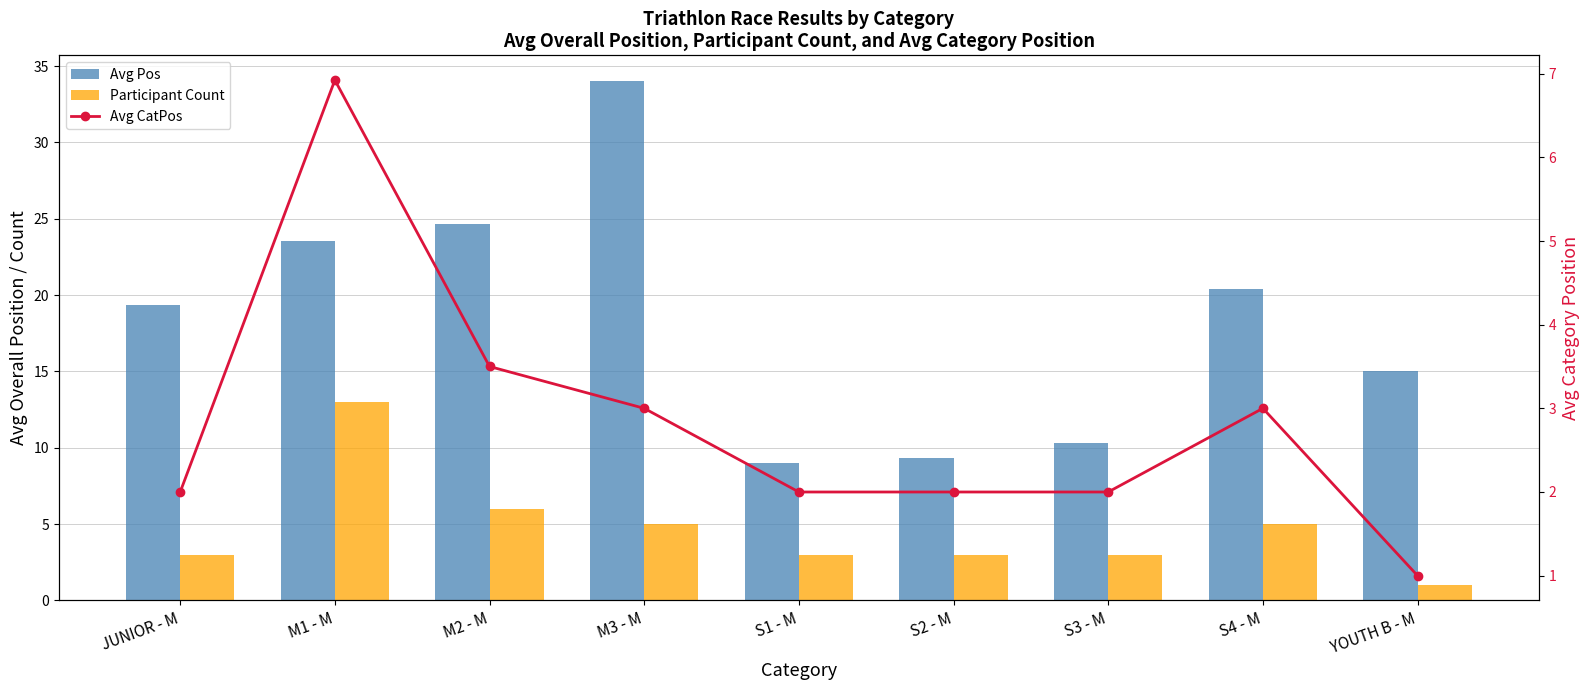

What is the label of the 5th bar from the left?

S1 - M